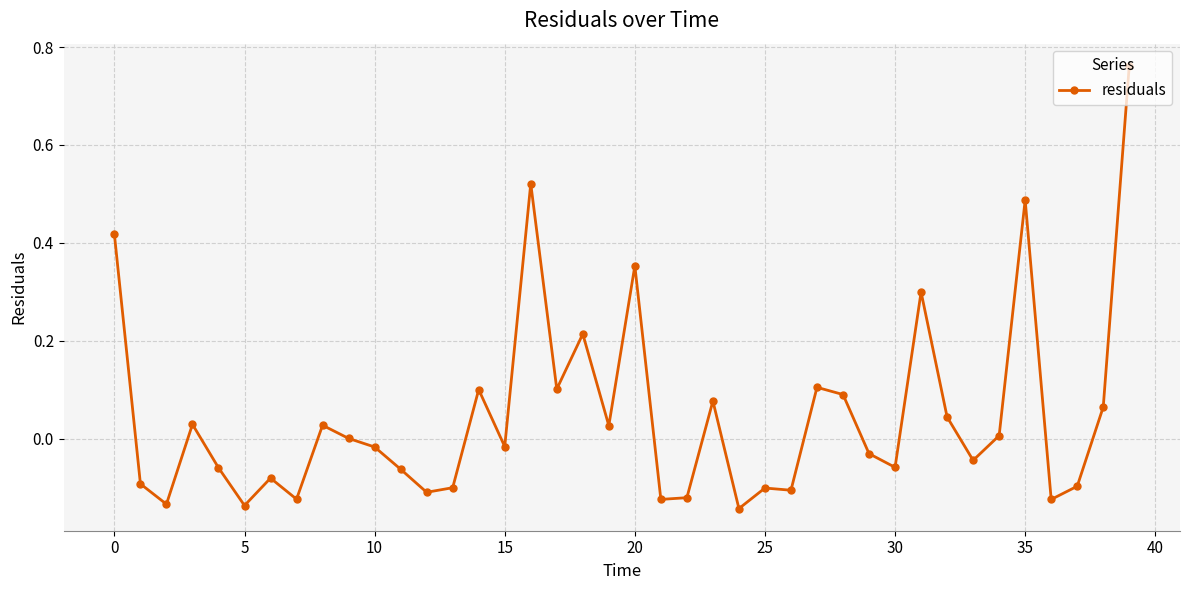

What is the sum of all values?

1.9